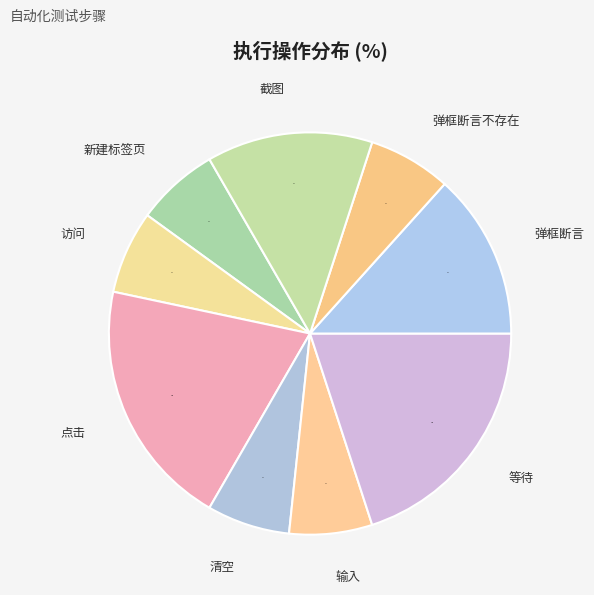

To the nearest percent, what is the difference between the 点击 and 弹框断言不存在 slice percentages?

13%